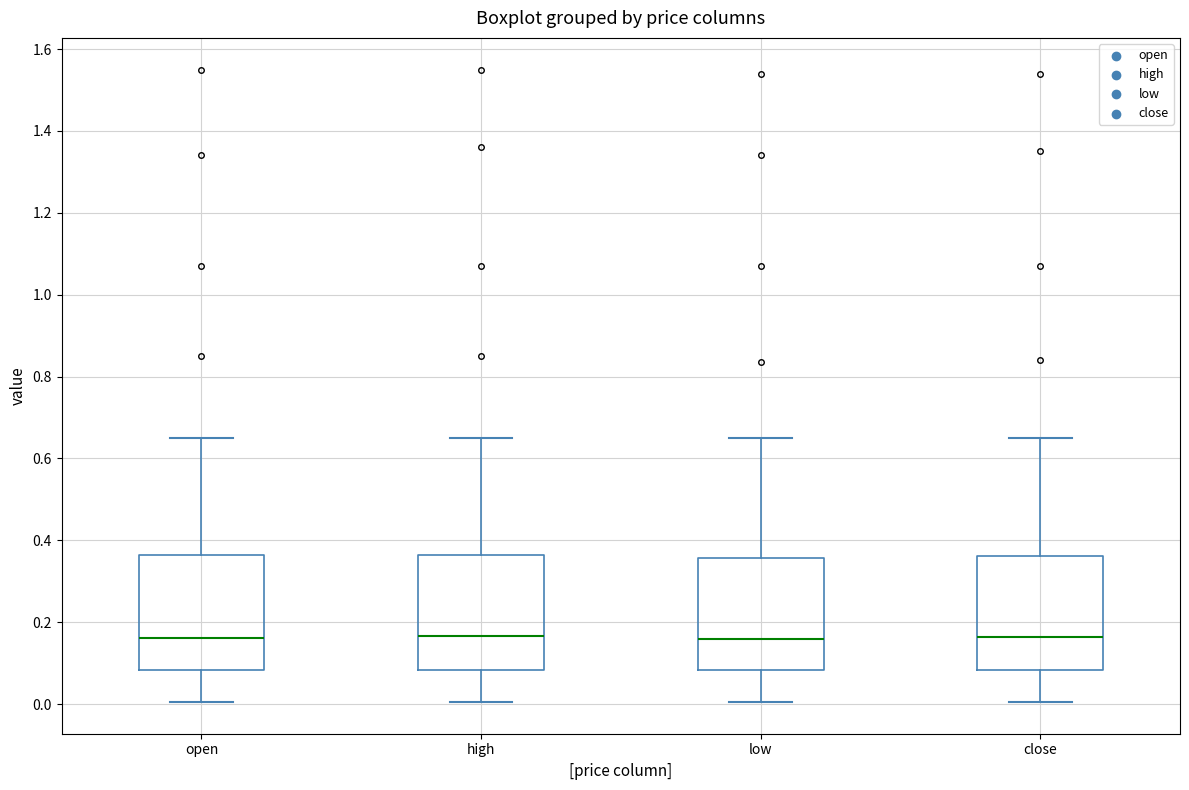

Reading left to right, read every box against the y-axis: the position of its median line, the range the box covers, and the ends of its whiskers. The values are not printed on the chart, so give them approximately, as read against the axis.

open: median 0.16, box 0.08 to 0.36, whiskers 0.00 to 0.66
high: median 0.16, box 0.08 to 0.36, whiskers 0.00 to 0.66
low: median 0.16, box 0.08 to 0.36, whiskers 0.00 to 0.66
close: median 0.16, box 0.08 to 0.36, whiskers 0.00 to 0.66